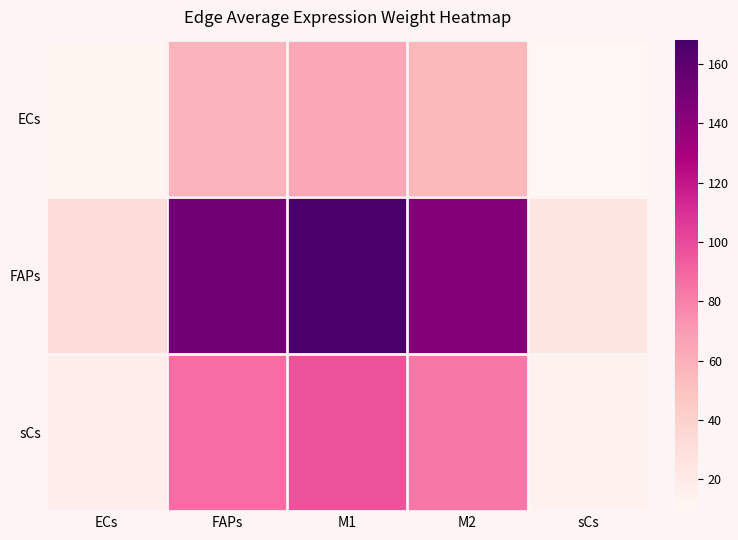

What is the smallest value displayed?

9.3